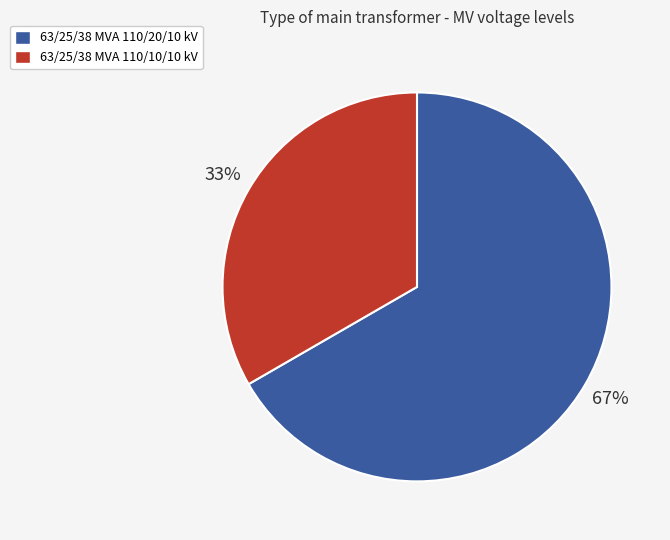

Approximately how many times larger is the value at 63/25/38 MVA 110/10/10 kV compared to 63/25/38 MVA 110/20/10 kV?

0.5